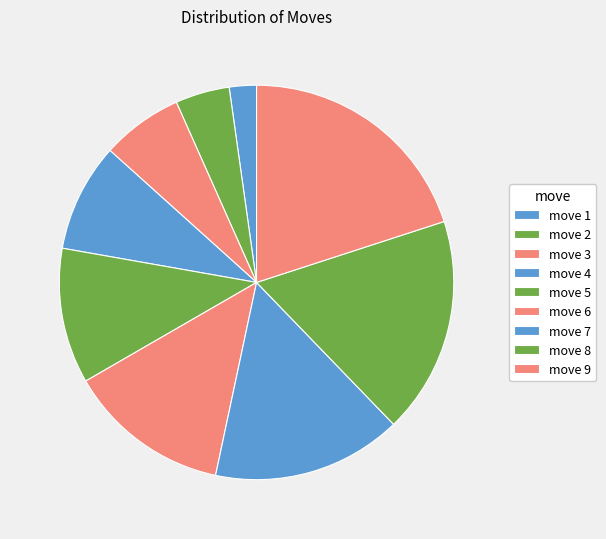

What is the ratio of the value at move 7 to the value at move 1?

7.0